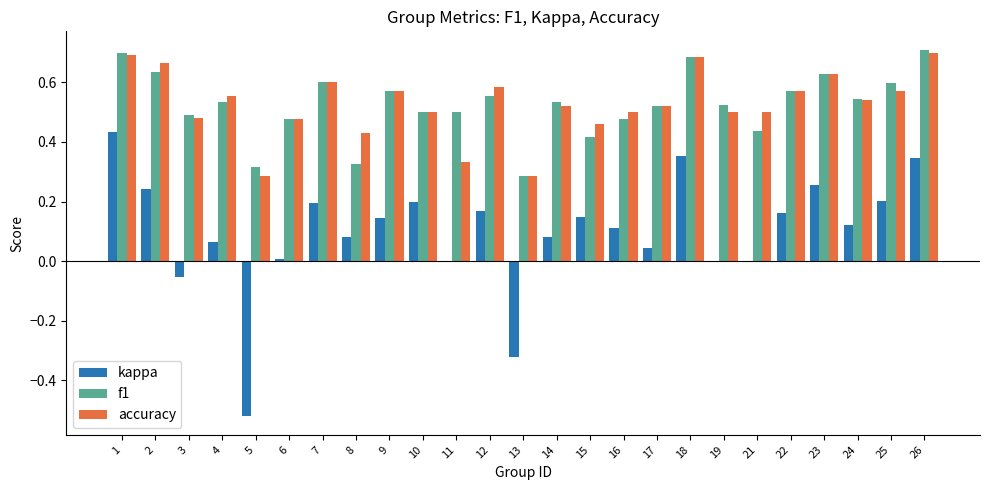

What are all the series names shown in the legend?

kappa, f1, accuracy